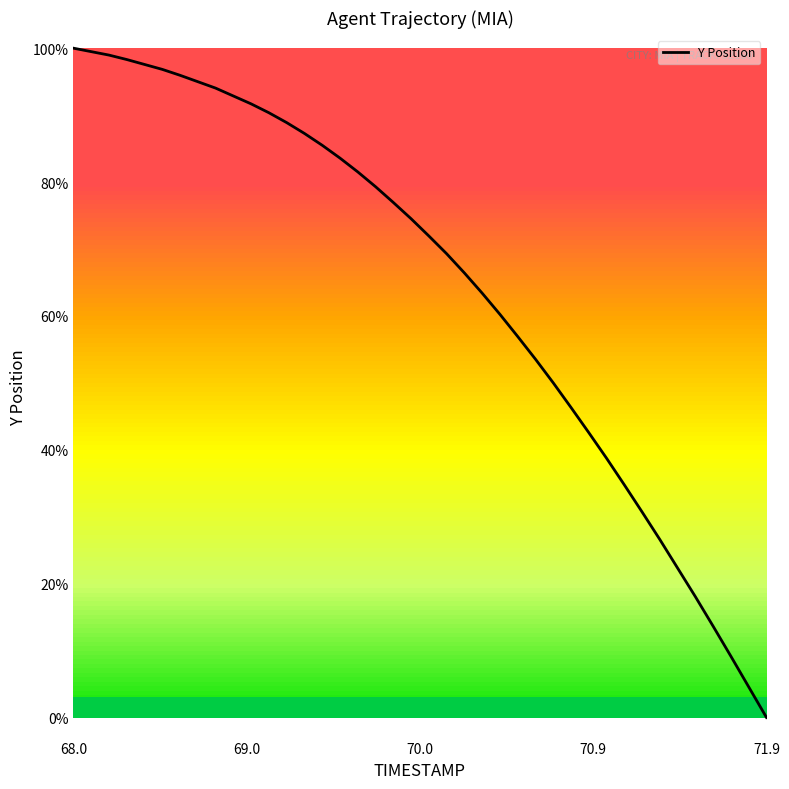

Reading right to left, list all the values displayed in this chart.

1875.2	1875.9	1876.5	1877.1	1877.7	1878.3	1878.9	1879.4	1880.0	1880.5	1881.0	1881.5	1882.0	1882.5	1883.0	1883.4	1883.9	1884.3	1884.7	1885.0	1885.4	1885.7	1886.0	1886.3	1886.6	1886.9	1887.1	1887.3	1887.5	1887.7	1887.9	1888.0	1888.2	1888.3	1888.4	1888.5	1888.6	1888.7	1888.8	1888.8